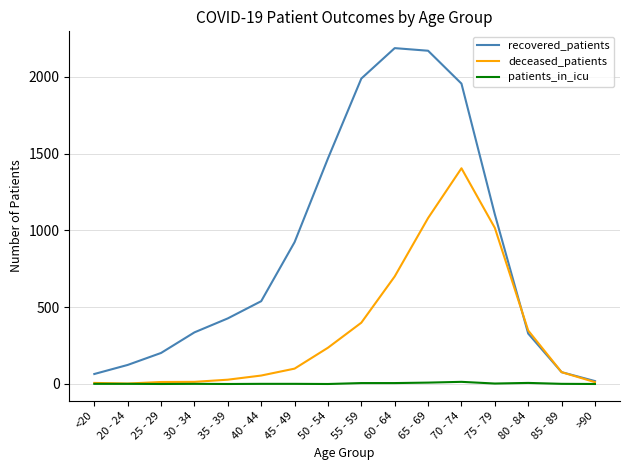

True or false: patients_in_icu has more than 0 points higher than both neighbors.

True